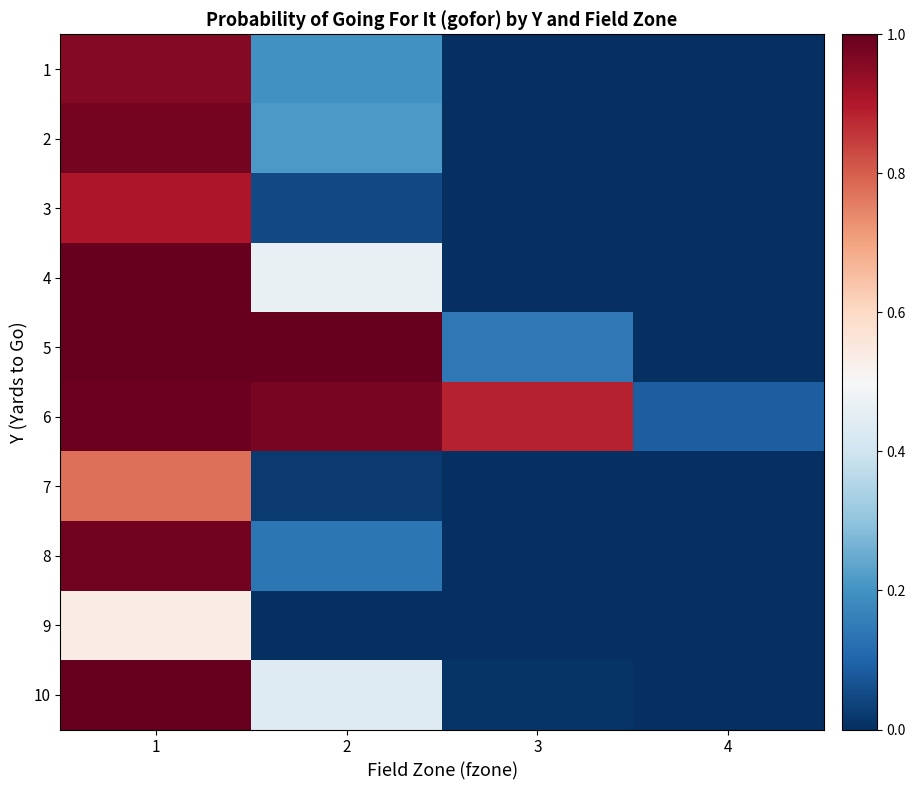

Reading right to left, list all the values displayed in this chart.

1: 4=0.0	3=0.0	2=0.2	1=1.0
2: 4=0.0	3=0.0	2=0.2	1=1.0
3: 4=0.0	3=0.0	2=0.0	1=0.9
4: 4=0.0	3=0.0	2=0.5	1=1.0
5: 4=0.0	3=0.1	2=1.0	1=1.0
6: 4=0.1	3=0.9	2=1.0	1=1.0
7: 4=0.0	3=0.0	2=0.0	1=0.8
8: 4=0.0	3=0.0	2=0.1	1=1.0
9: 4=0.0	3=0.0	2=0.0	1=0.5
10: 4=0.0	3=0.0	2=0.4	1=1.0